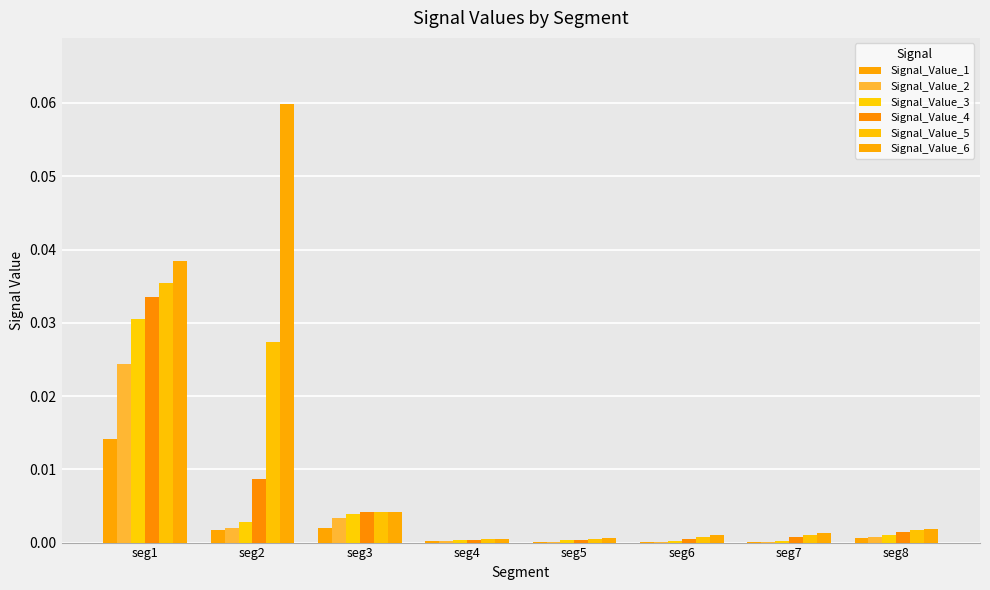

Rank the categories by Signal_Value_6 value from lowest to highest.

seg4, seg5, seg6, seg7, seg8, seg3, seg1, seg2